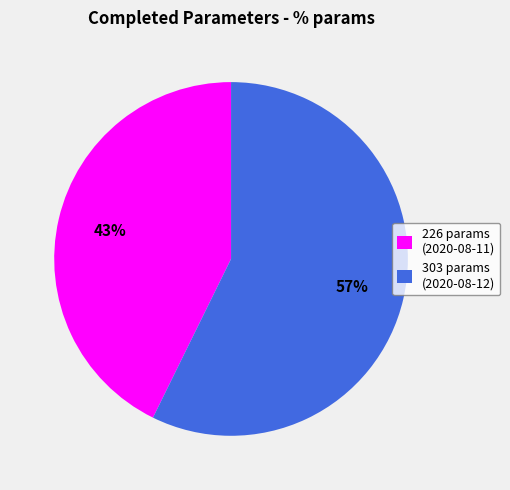

Does 303 params (2020-08-12) represent more than half of the total?

Yes